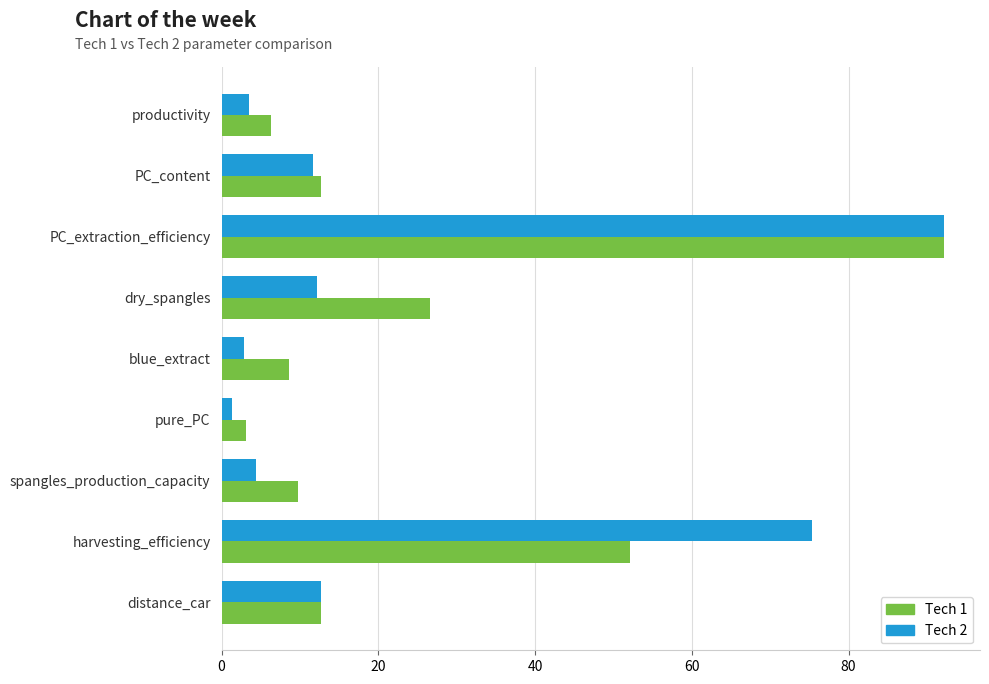

What are all the series names shown in the legend?

Tech 1, Tech 2